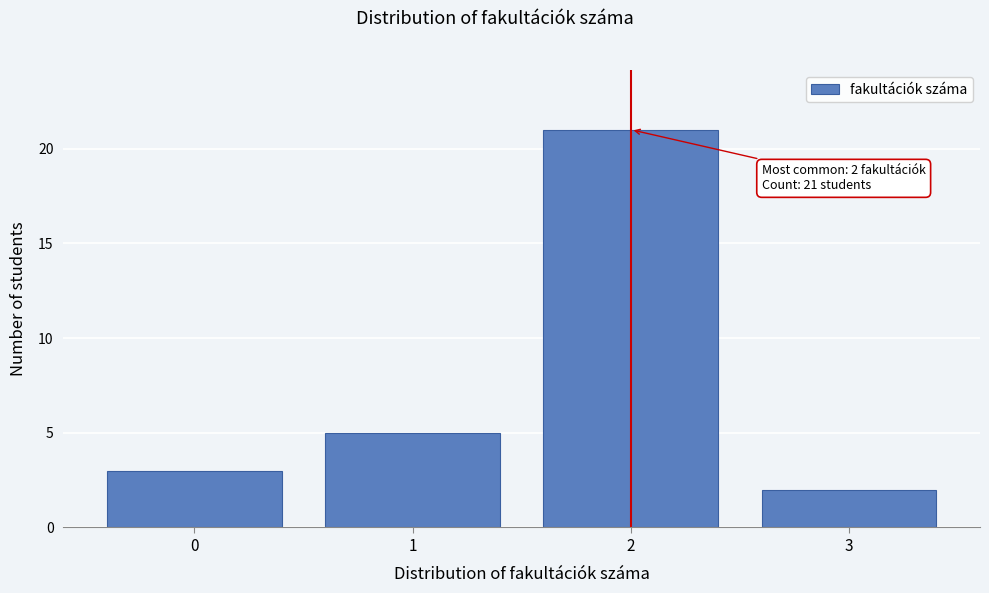

Which range on the x-axis has the tallest bar?

1.5 to 2.5